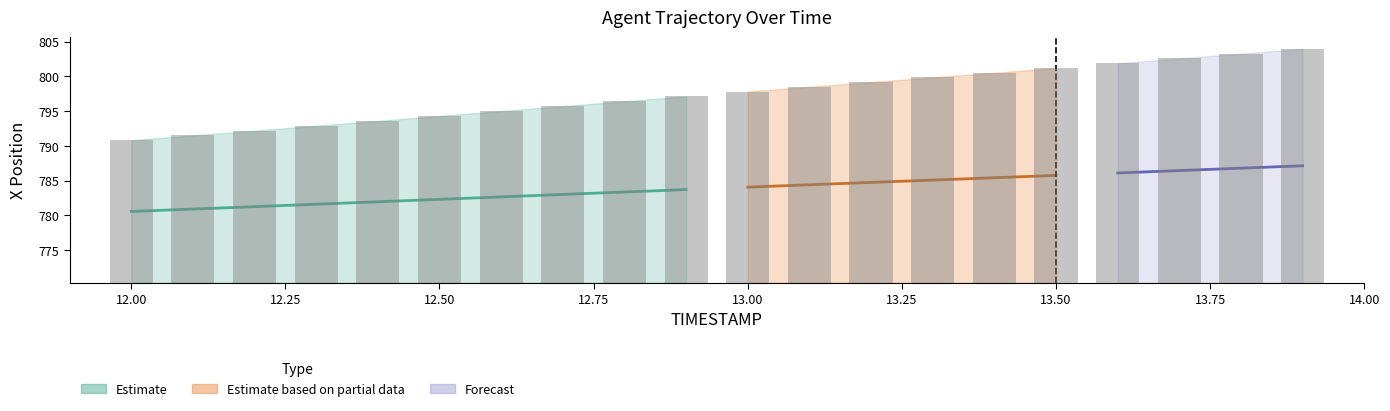

Reading left to right, list all the values displayed in this chart.

X: 12.0=790.8	12.1=791.5	12.2=792.2	12.3=792.9	12.4=793.6	12.5=794.3	12.6=795.0	12.7=795.7	12.8=796.4	12.9=797.1	13.0=797.8	13.1=798.5	13.2=799.2	13.3=799.8	13.4=800.5	13.5=801.2	13.6=801.9	13.7=802.6	13.8=803.3	13.9=804.0
REF_xmin: 12.0=770.3	12.1=770.3	12.2=770.3	12.3=770.3	12.4=770.3	12.5=770.3	12.6=770.3	12.7=770.3	12.8=770.3	12.9=770.3	13.0=770.3	13.1=770.3	13.2=770.3	13.3=770.3	13.4=770.3	13.5=770.3	13.6=770.3	13.7=770.3	13.8=770.3	13.9=770.3
TIMESTAMP: 12.0=12.0	12.1=12.1	12.2=12.2	12.3=12.3	12.4=12.4	12.5=12.5	12.6=12.6	12.7=12.7	12.8=12.8	12.9=12.9	13.0=13.0	13.1=13.1	13.2=13.2	13.3=13.3	13.4=13.4	13.5=13.5	13.6=13.6	13.7=13.7	13.8=13.8	13.9=13.9